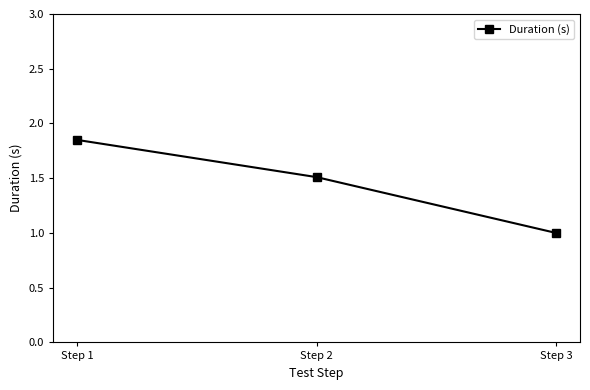

List the labels in order of value, smallest first.

Step 3, Step 2, Step 1